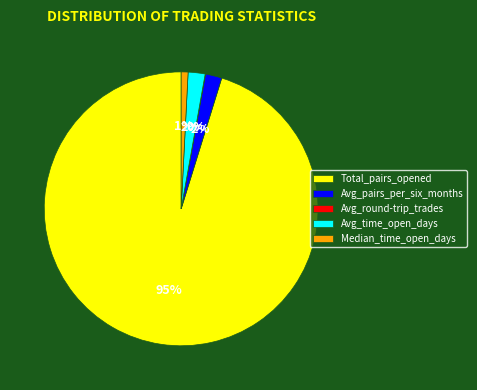

True or false: Median_time_open_days accounts for 1% of the total.

True